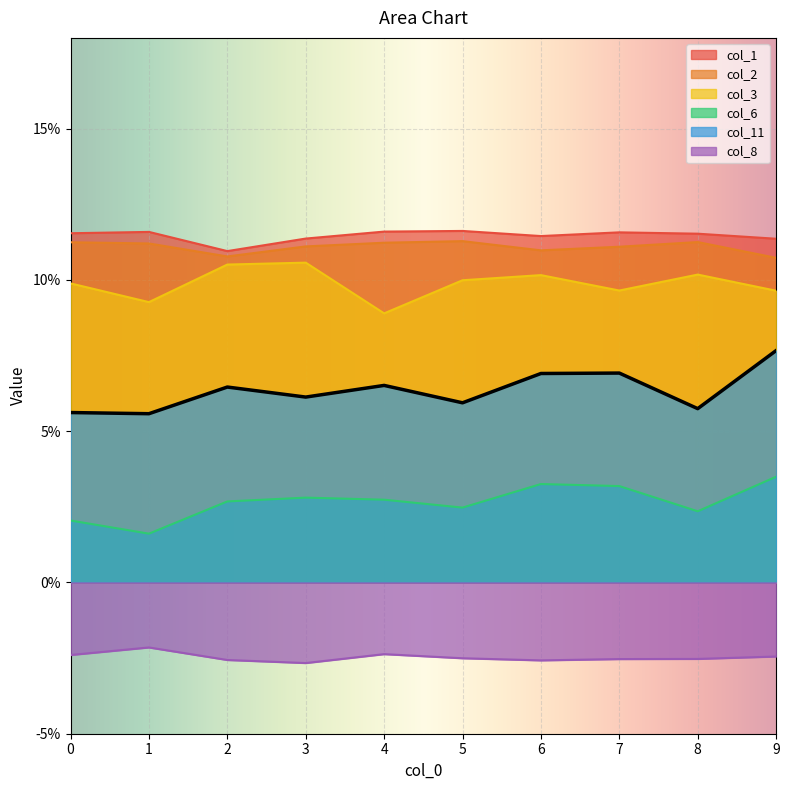

Does the chart display data point markers on the line(s)?

No